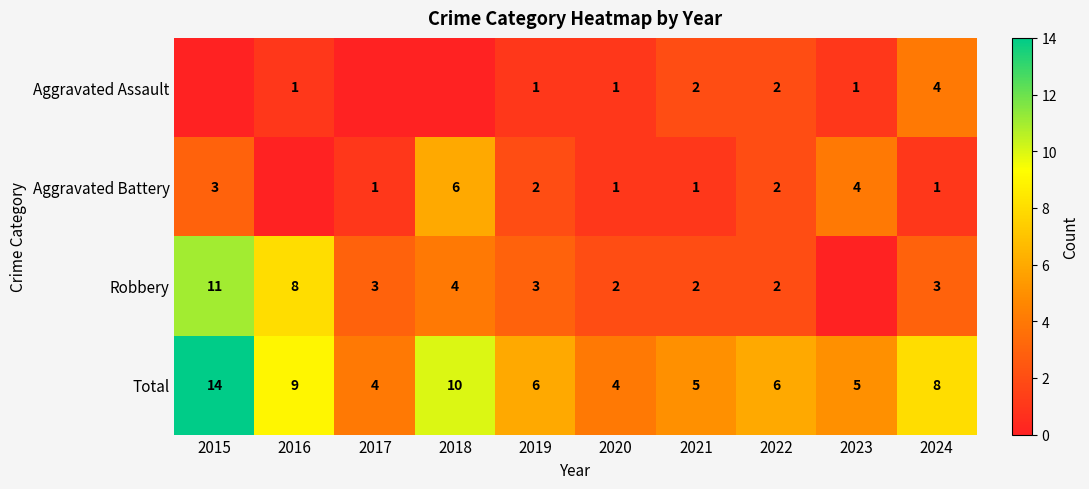

The value of Total at 2022 is 11. True or false?

False